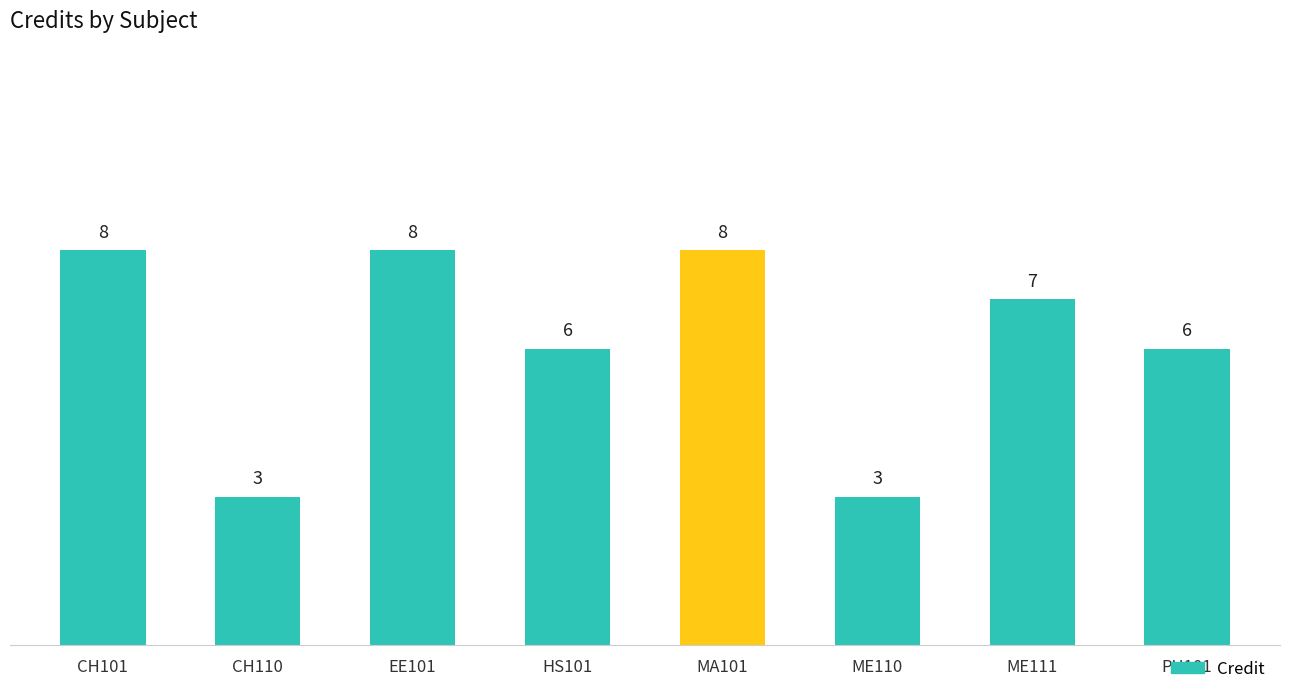

What is the average value?

6